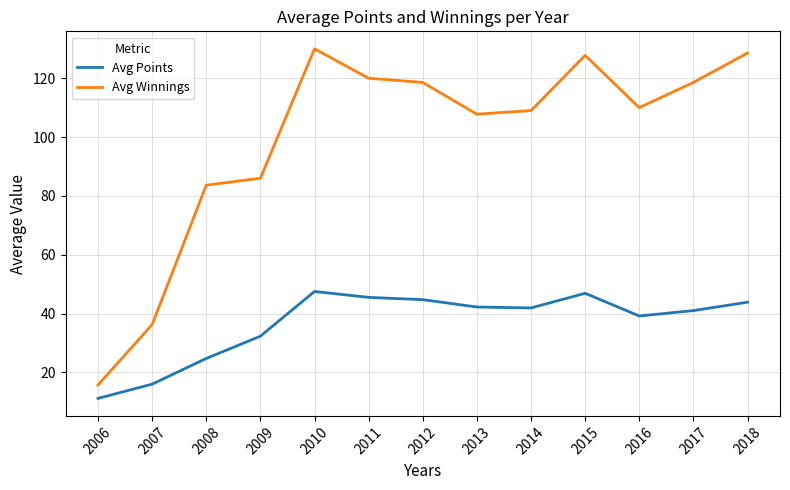

The value of Avg Winnings at 2016 is 38.3. True or false?

False